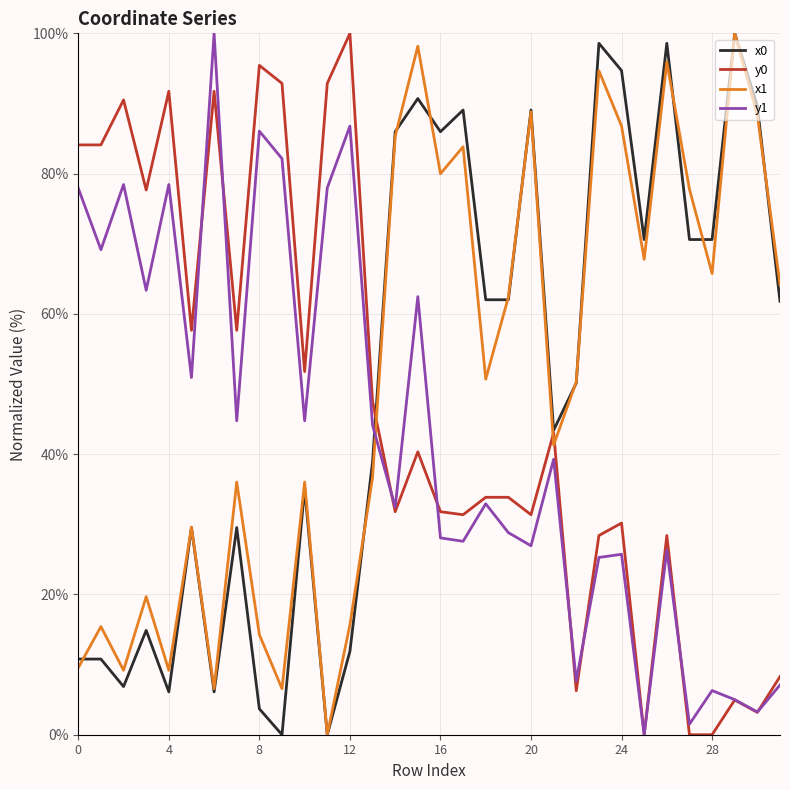

How many distinct data groups are displayed?

4